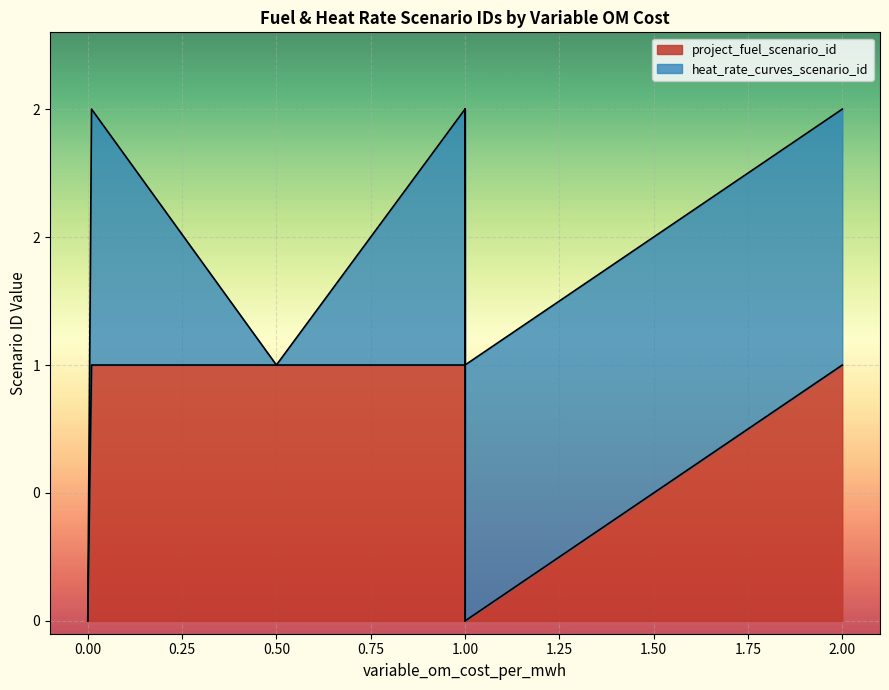

What is the sum of the project_fuel_scenario_id values at 0 and 2?

1